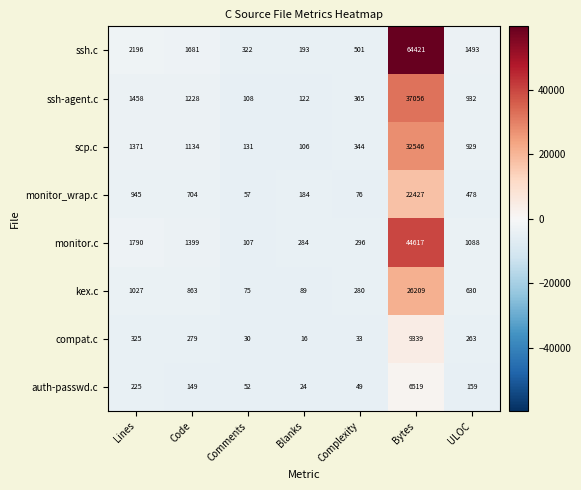

Which series changed the most between Bytes and ULOC?

ssh.c